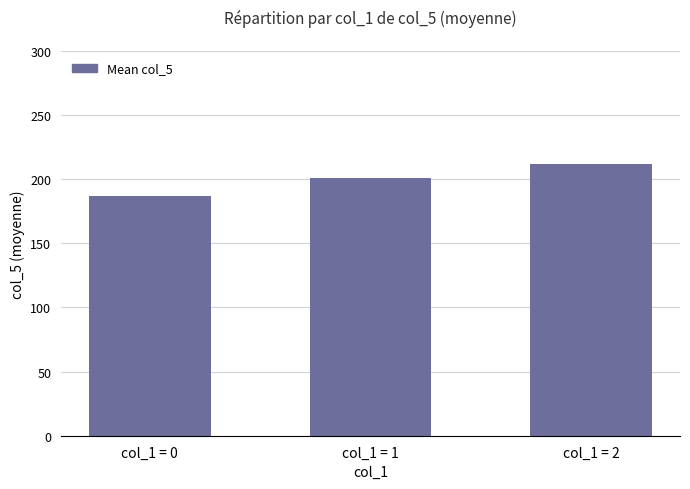

At which category does the chart reach its peak across all series?

col_1 = 2